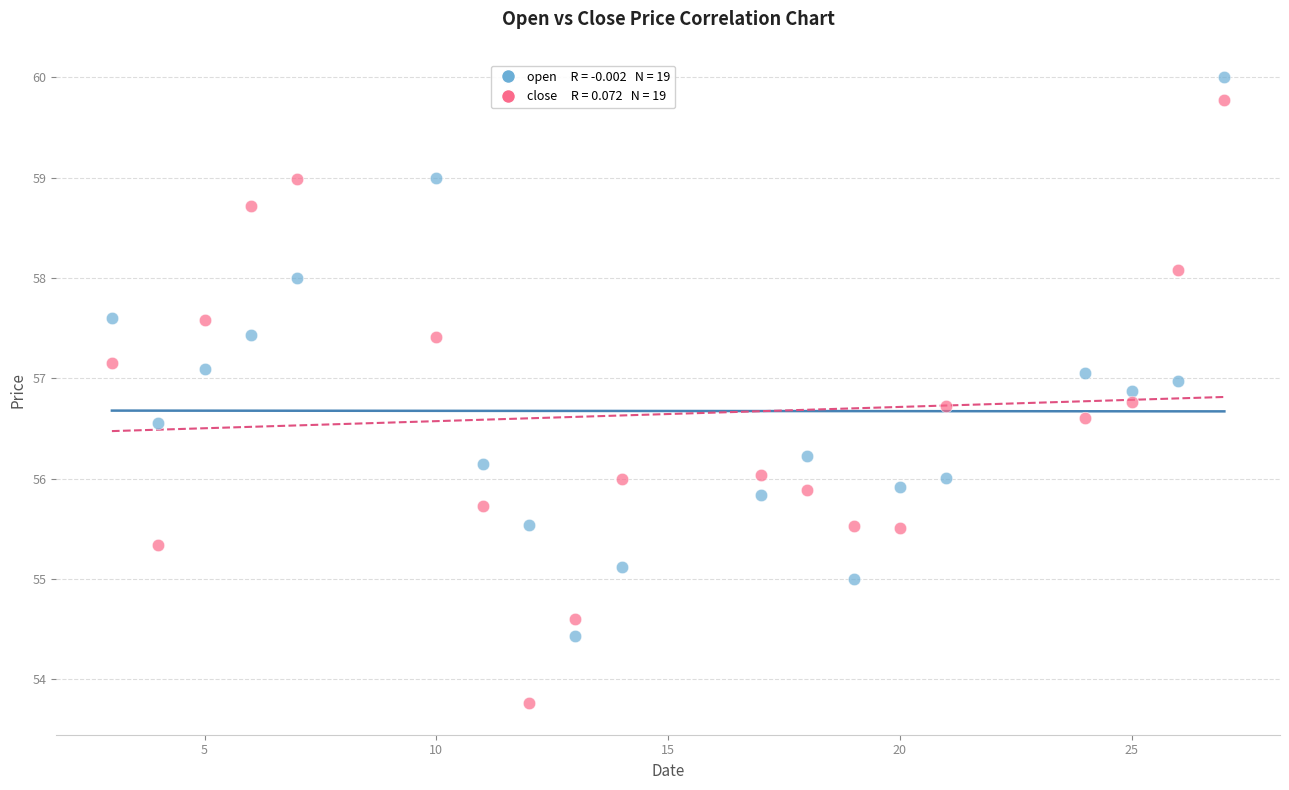

Across all data points, what is the range of X values (max minus min)?

24.0